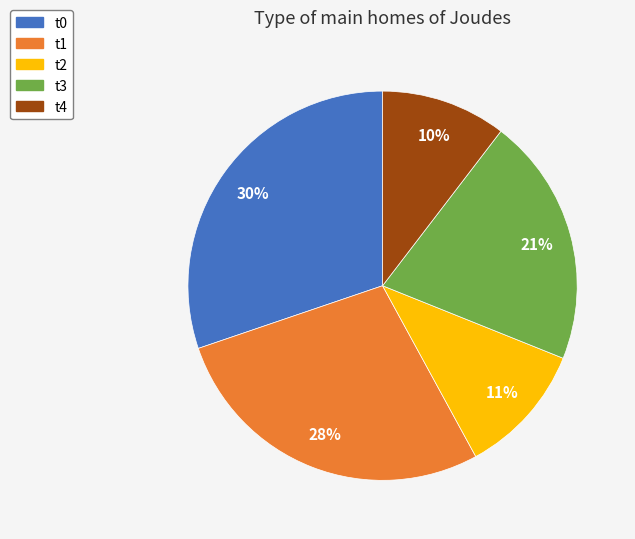

The t2 slice represents 11% of the pie. True or false?

True